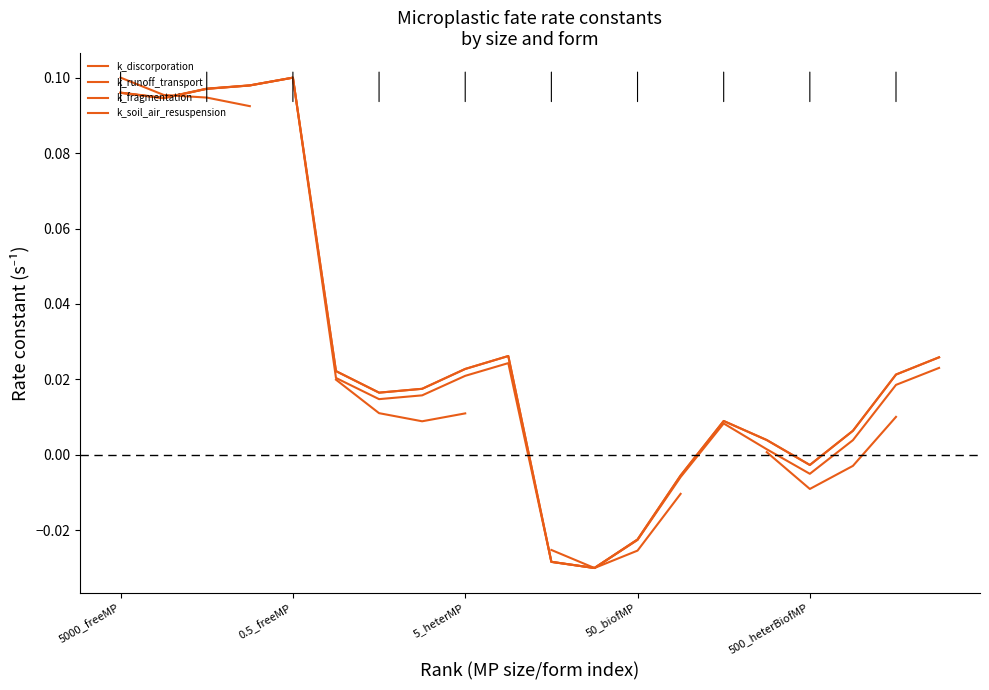

How many lines are shown in the chart?

4